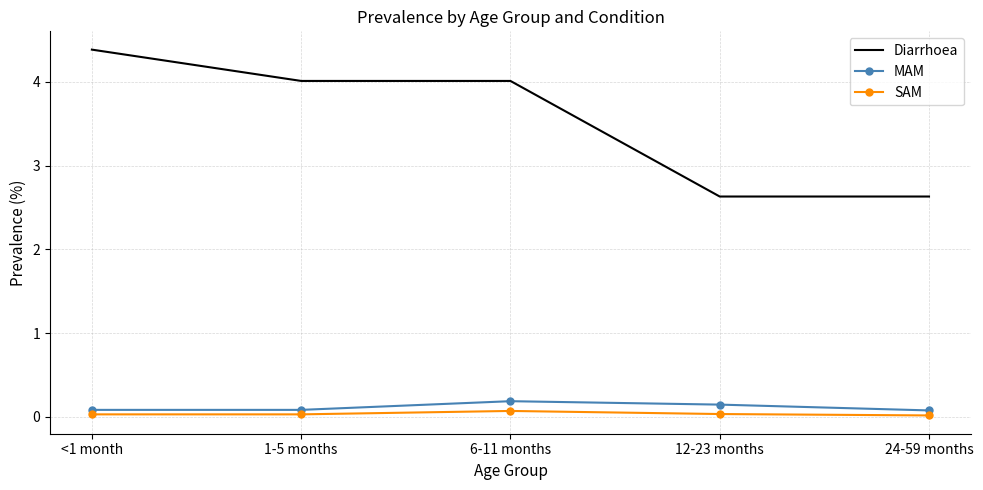

Which series has the largest range (max minus min)?

Diarrhoea